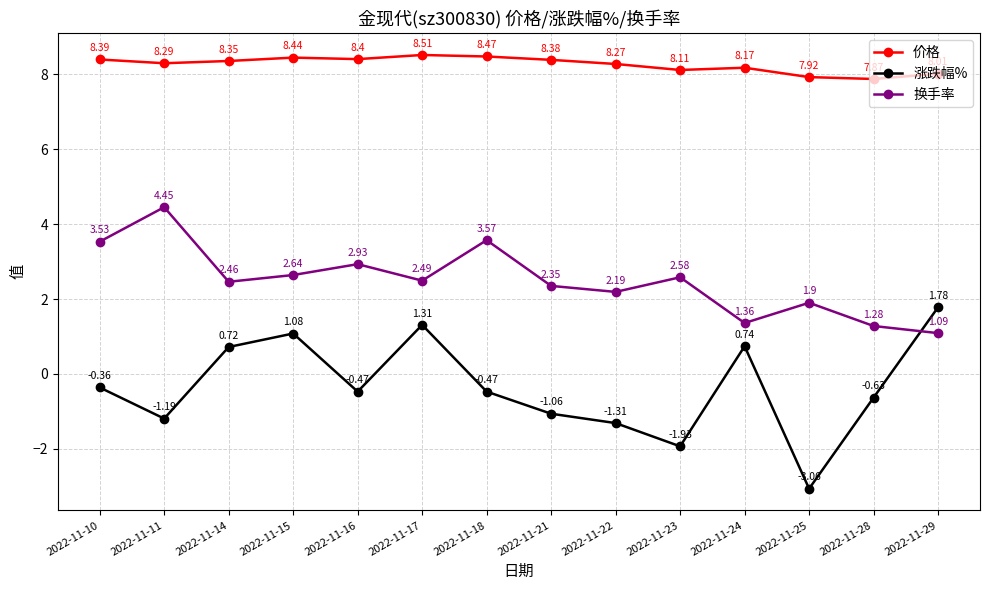

List the series in order of their peak value, highest first.

价格, 换手率, 涨跌幅%